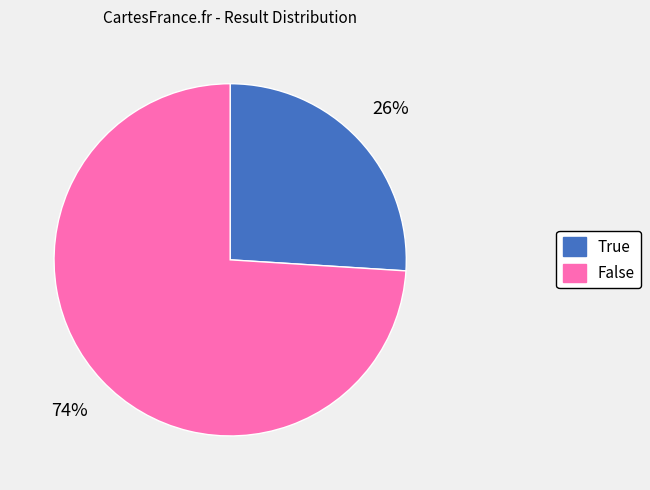

Count the number of slices in the pie.

2